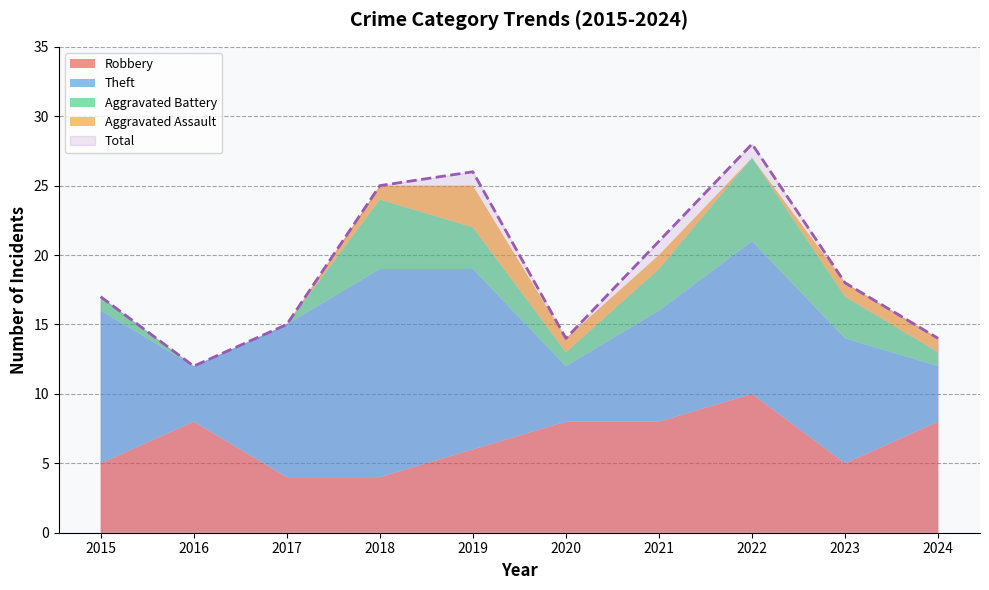

Which series has the largest range (max minus min)?

Total